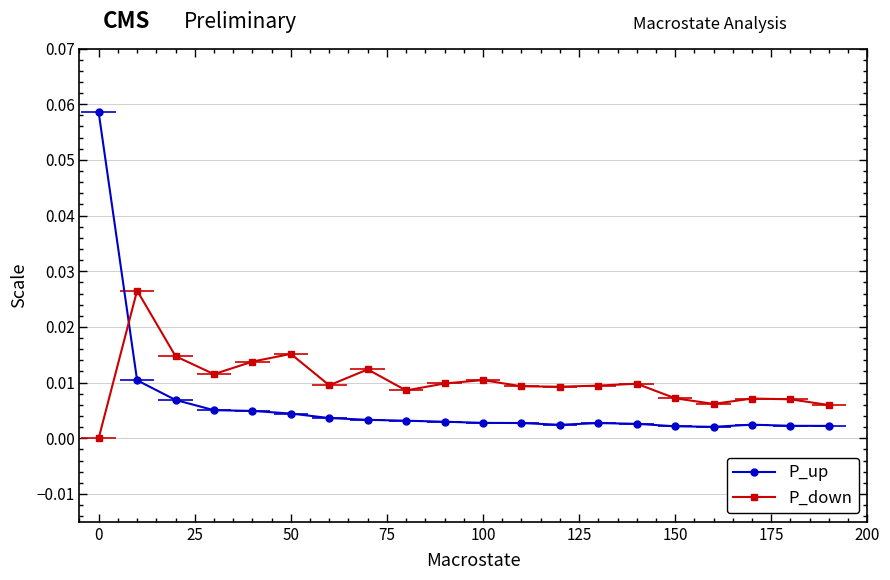

Rank the series at 25 from lowest to highest value.

P_up, P_down